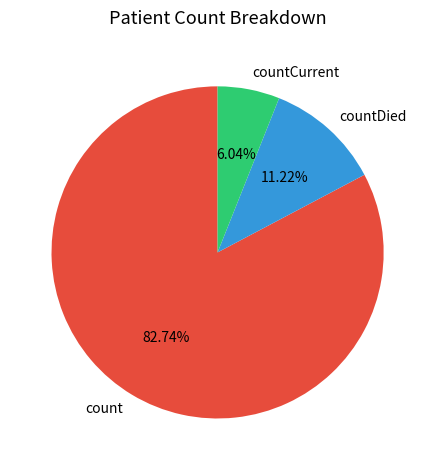

What is the majority slice?

count